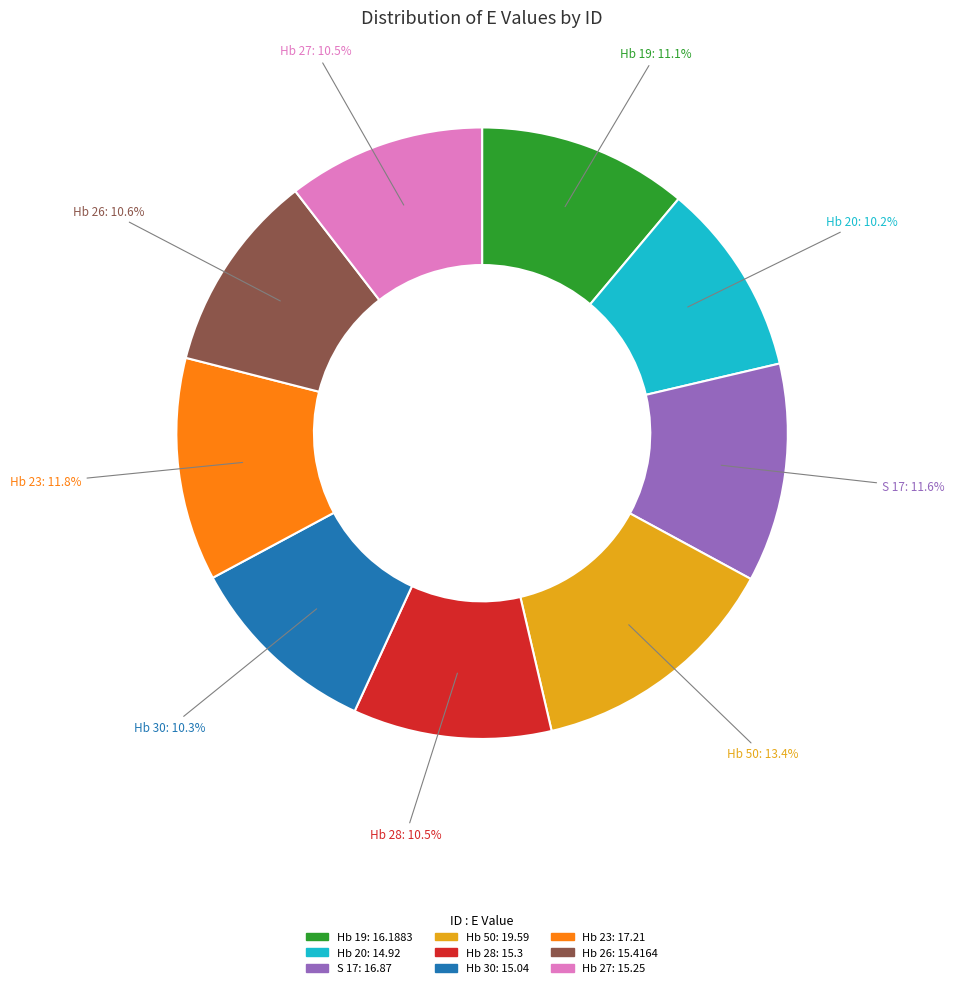

To the nearest percent, what is the difference between the largest and smallest slice percentages?

3%